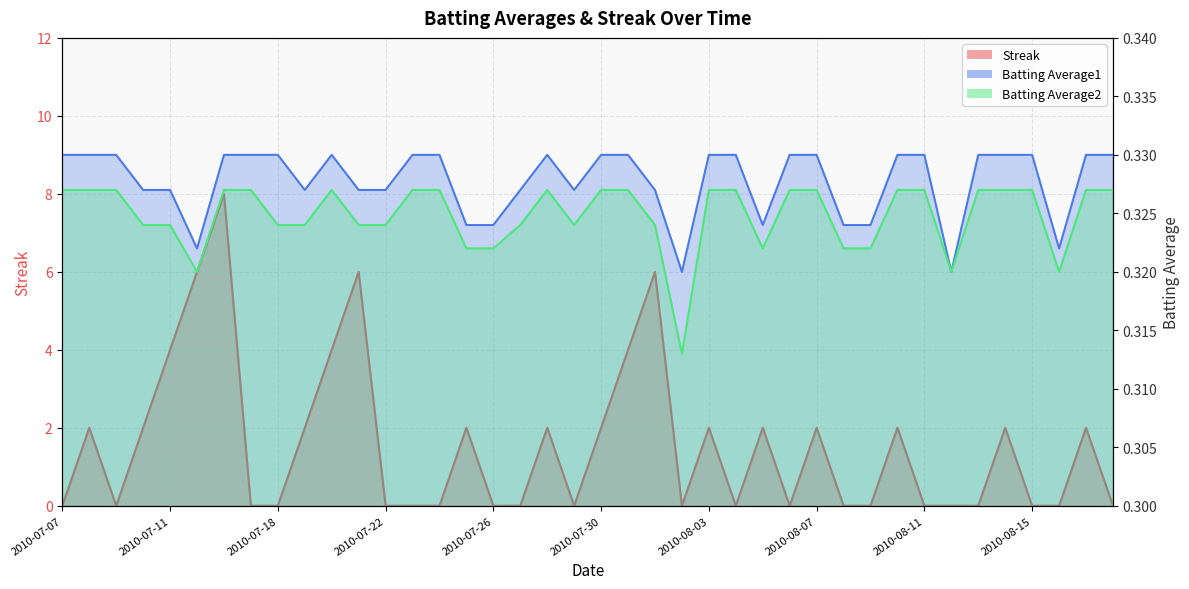

List the labels in order of Batting Average1 value, smallest first.

2010-08-02, 2010-08-12, 2010-07-15, 2010-08-16, 2010-07-25, 2010-07-26, 2010-08-05, 2010-08-08, 2010-08-09, 2010-07-10, 2010-07-11, 2010-07-19, 2010-07-21, 2010-07-22, 2010-07-27, 2010-07-29, 2010-08-01, 2010-07-07, 2010-07-08, 2010-07-09, 2010-07-16, 2010-07-17, 2010-07-18, 2010-07-20, 2010-07-23, 2010-07-24, 2010-07-28, 2010-07-30, 2010-07-31, 2010-08-03, 2010-08-04, 2010-08-06, 2010-08-07, 2010-08-10, 2010-08-11, 2010-08-13, 2010-08-14, 2010-08-15, 2010-08-17, 2010-08-18